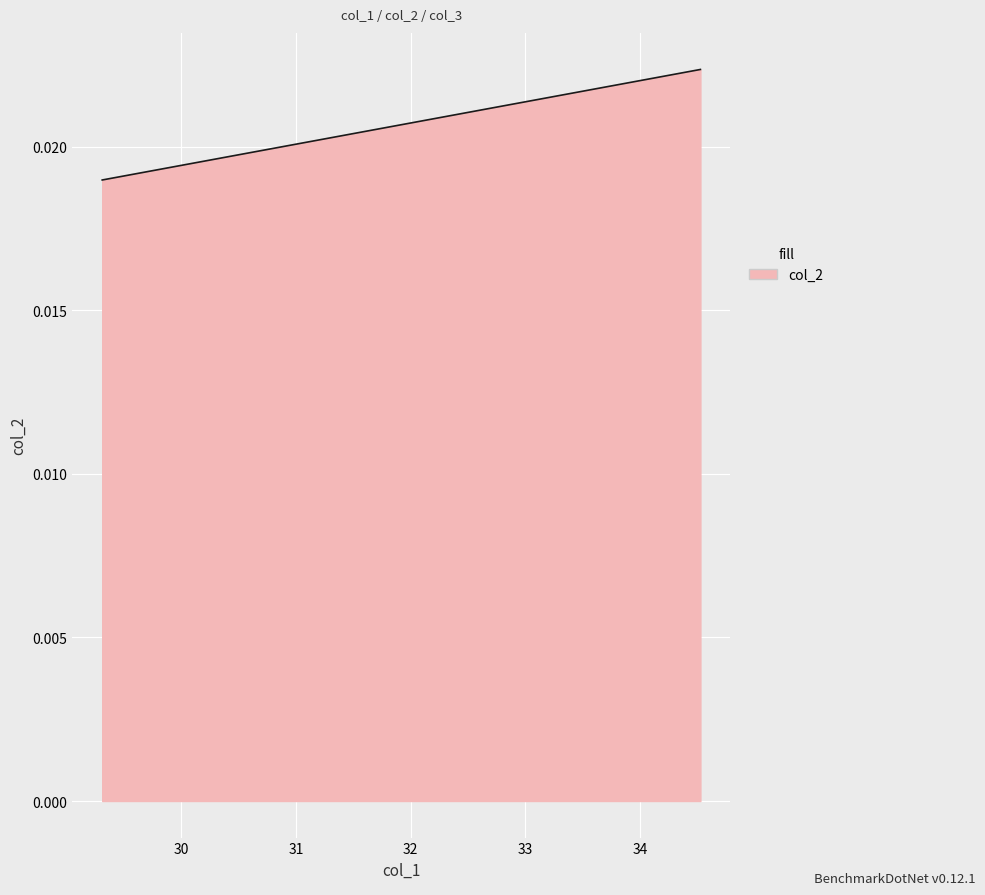

Does the chart have visible grid lines?

Yes